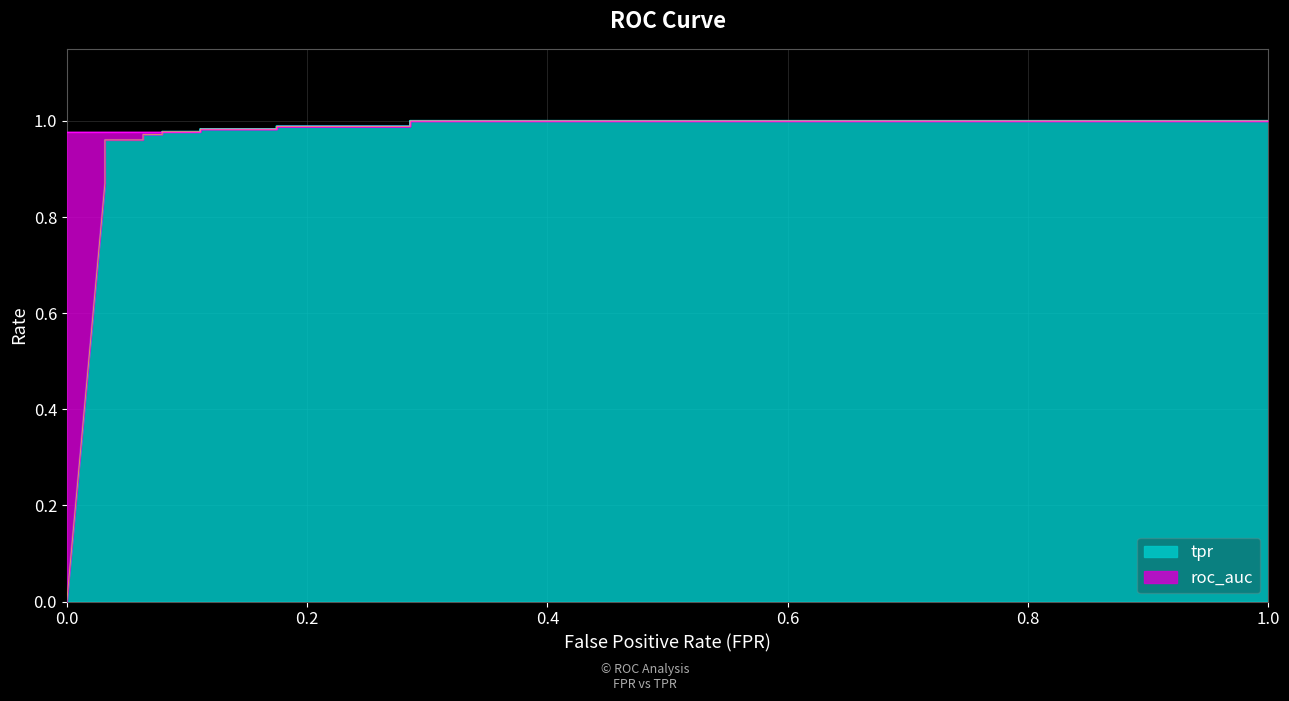

At which category does the chart reach its peak across all series?

0.2857142857142857